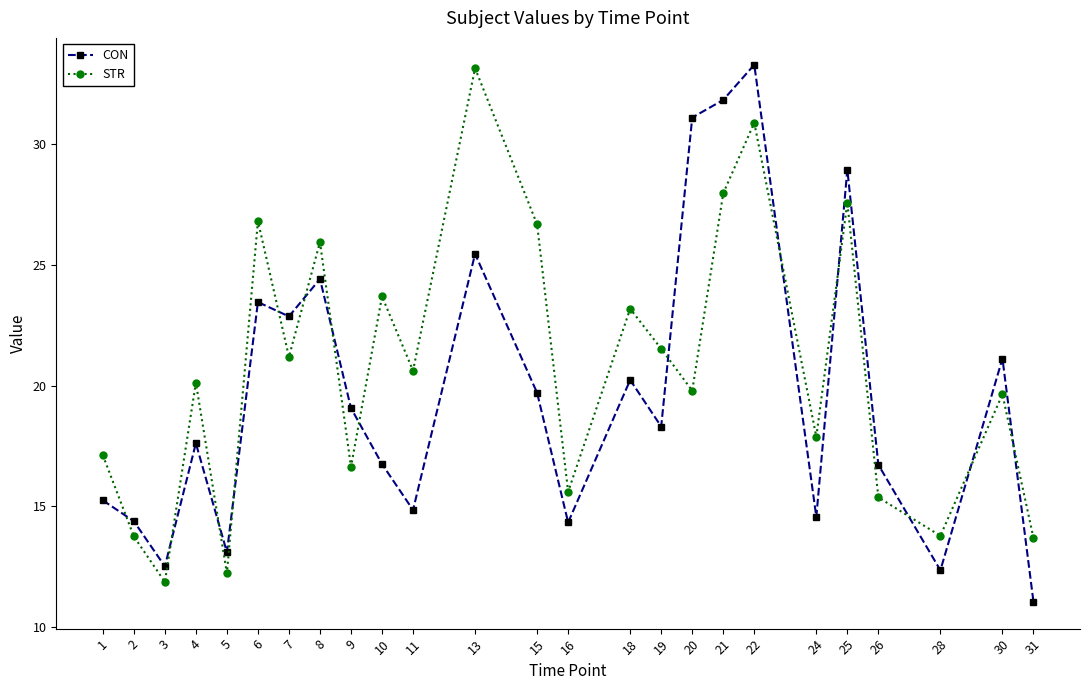

What is the difference between the highest and lowest values at 25?

1.4